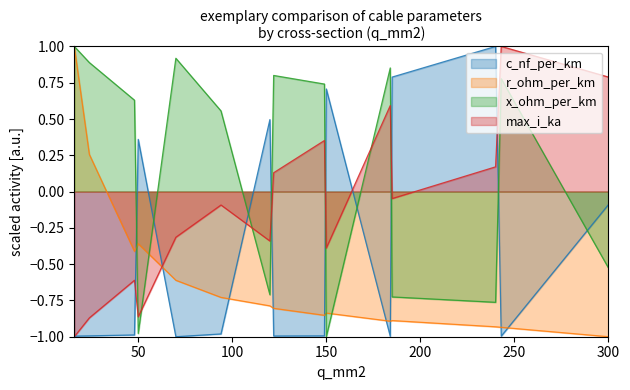

Reading left to right, list all the values displayed in this chart.

c_nf_per_km: 16=-1.0	24=-1.0	48=-1.0	50=0.4	70=-1.0	94=-1.0	120=0.5	122=-1.0	149=-1.0	150=0.7	184=-1.0	185=0.8	240=1.0	243=-1.0	300=-0.1
r_ohm_per_km: 16=1.0	24=0.3	48=-0.4	50=-0.4	70=-0.6	94=-0.7	120=-0.8	122=-0.8	149=-0.9	150=-0.8	184=-0.9	185=-0.9	240=-0.9	243=-0.9	300=-1.0
x_ohm_per_km: 16=1.0	24=0.9	48=0.6	50=-1.0	70=0.9	94=0.6	120=-0.7	122=0.8	149=0.7	150=-1.0	184=0.9	185=-0.7	240=-0.8	243=0.8	300=-0.5
max_i_ka: 16=-1.0	24=-0.9	48=-0.6	50=-0.9	70=-0.3	94=-0.1	120=-0.3	122=0.1	149=0.4	150=-0.4	184=0.6	185=-0.0	240=0.2	243=1.0	300=0.8